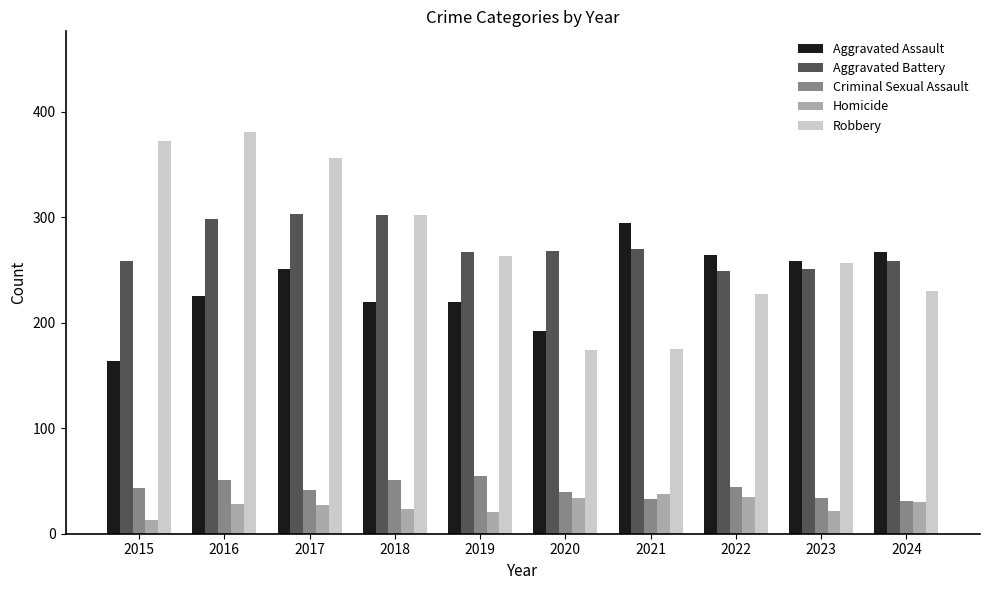

What is the difference between the highest and lowest values at 2015?

359